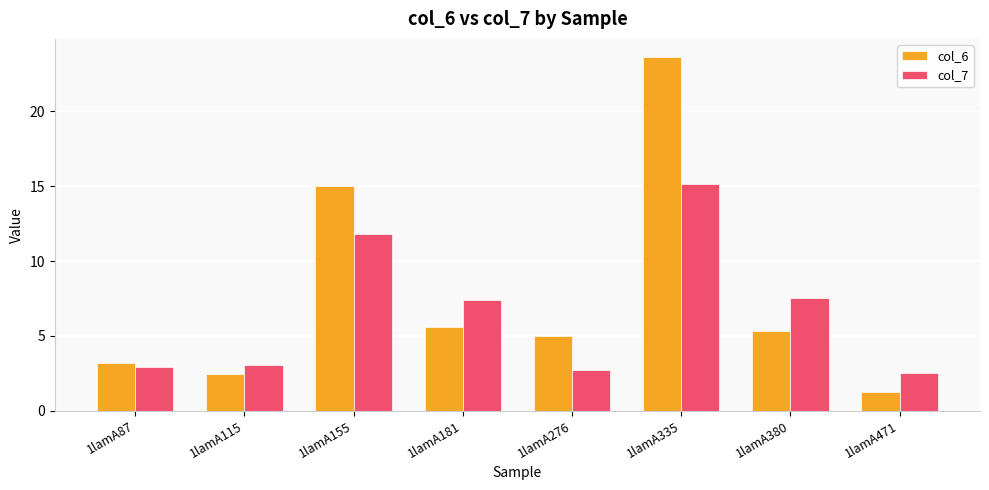

What is the difference between the col_6 values at 1lamA181 and 1lamA276?

0.7